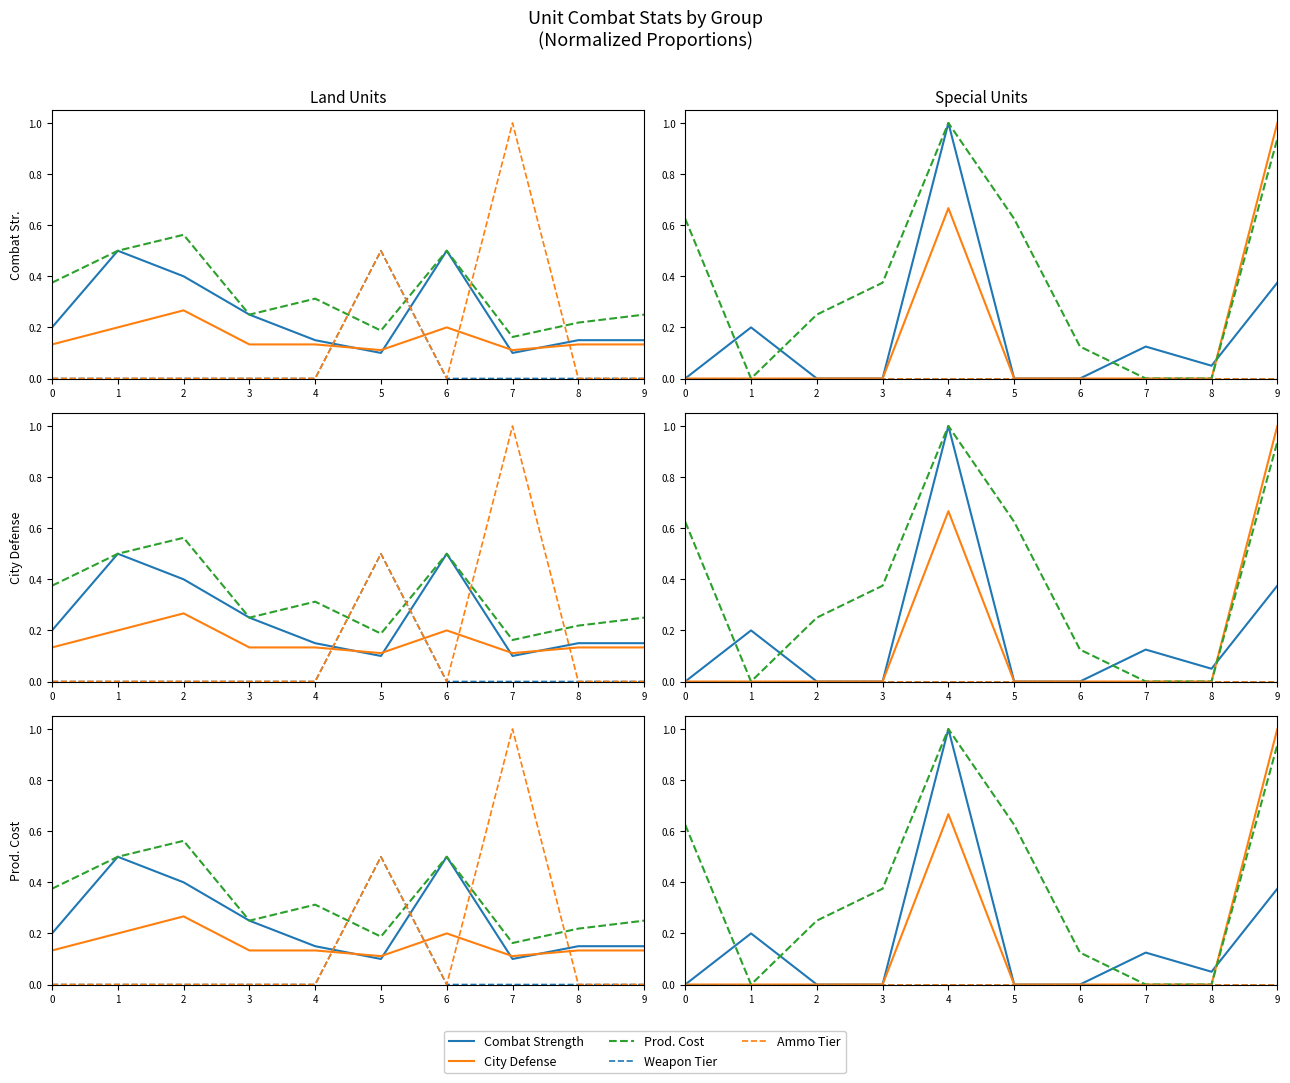

List the labels in order of Prod. Cost value, largest first.

4, 9, 0, 5, 3, 2, 6, 1, 7, 8